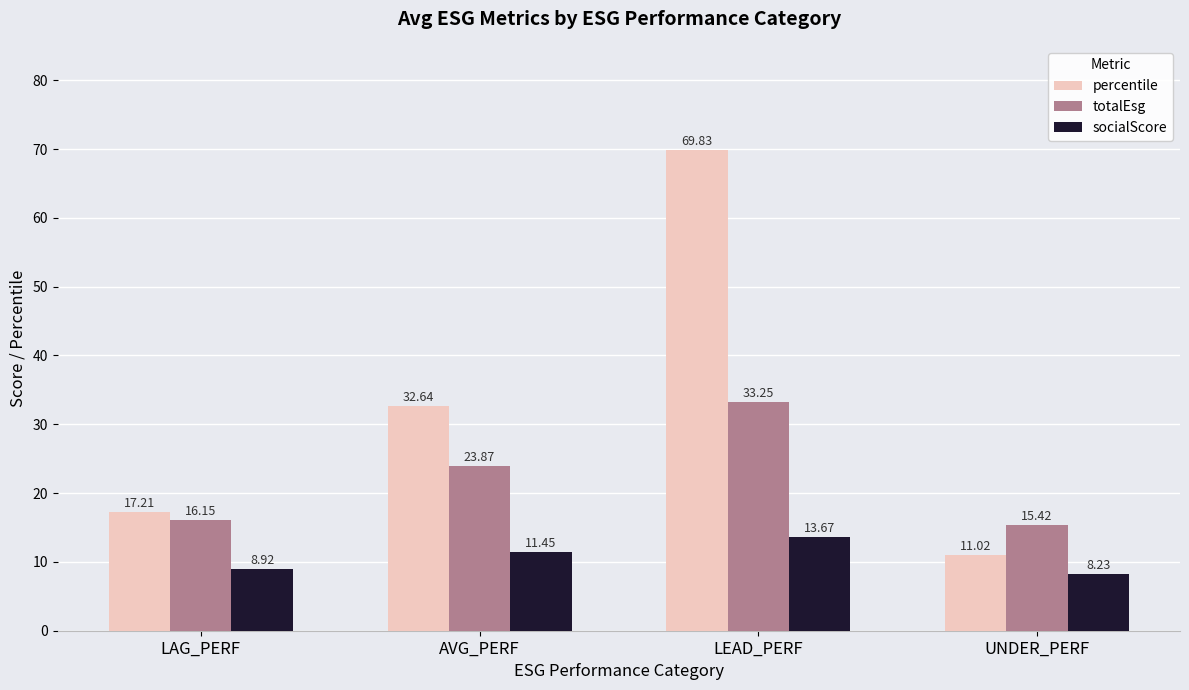

At which category is the sum across all series the highest?

LEAD_PERF